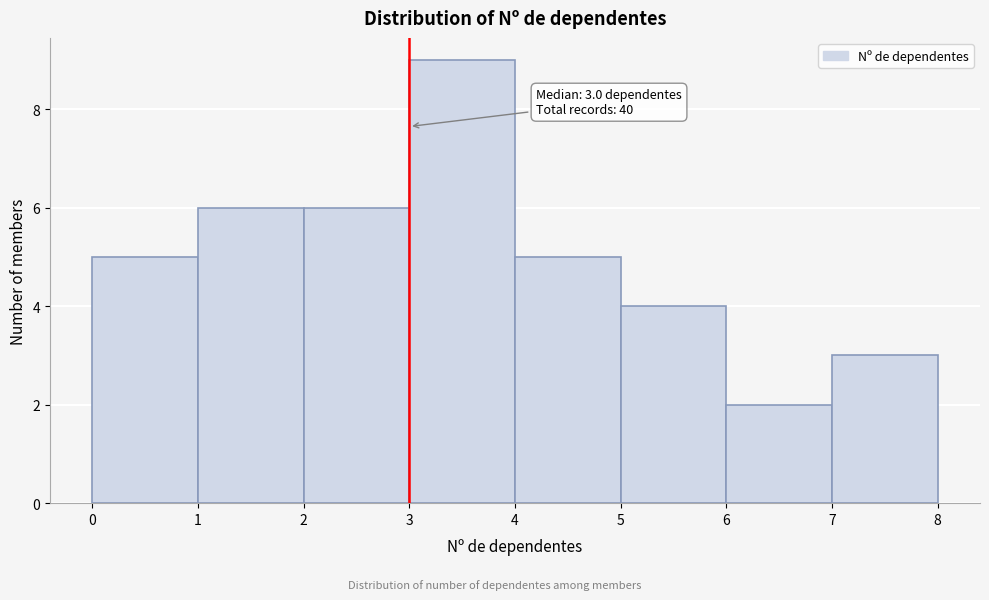

Which range on the x-axis has the tallest bar?

3 to 4